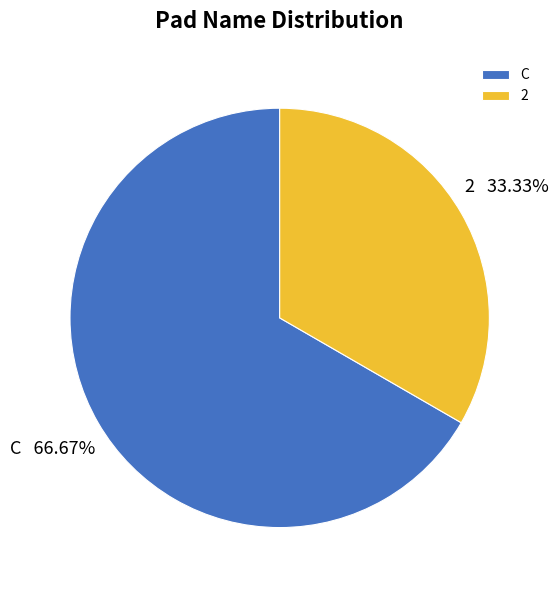

Is it true that 2 is 40% of the pie?

False